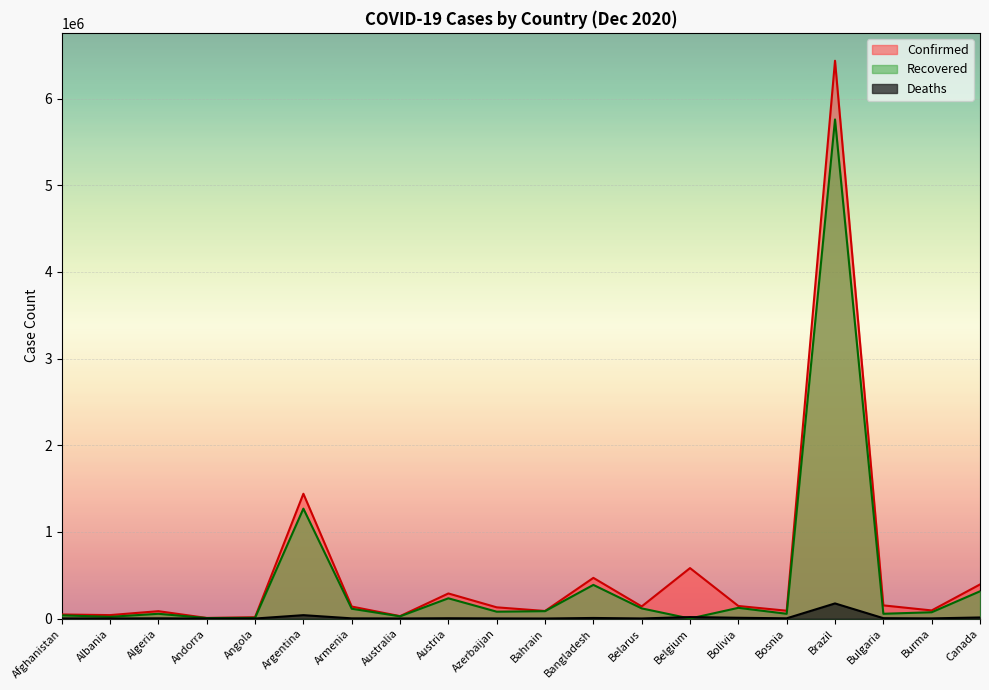

What is the difference between the maximum and minimum values in the Recovered series?

5759294